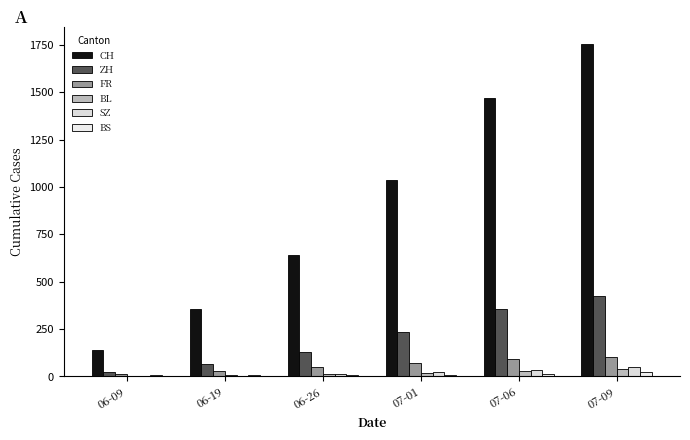

Reading left to right, extract all data points from this chart.

CH: 137	354	642	1038	1468	1755
ZH: 23	68	129	237	356	424
FR: 13	27	52	72	94	100
BL: 3	5	12	18	29	38
SZ: 0	2	13	25	35	49
BS: 5	7	7	7	12	21